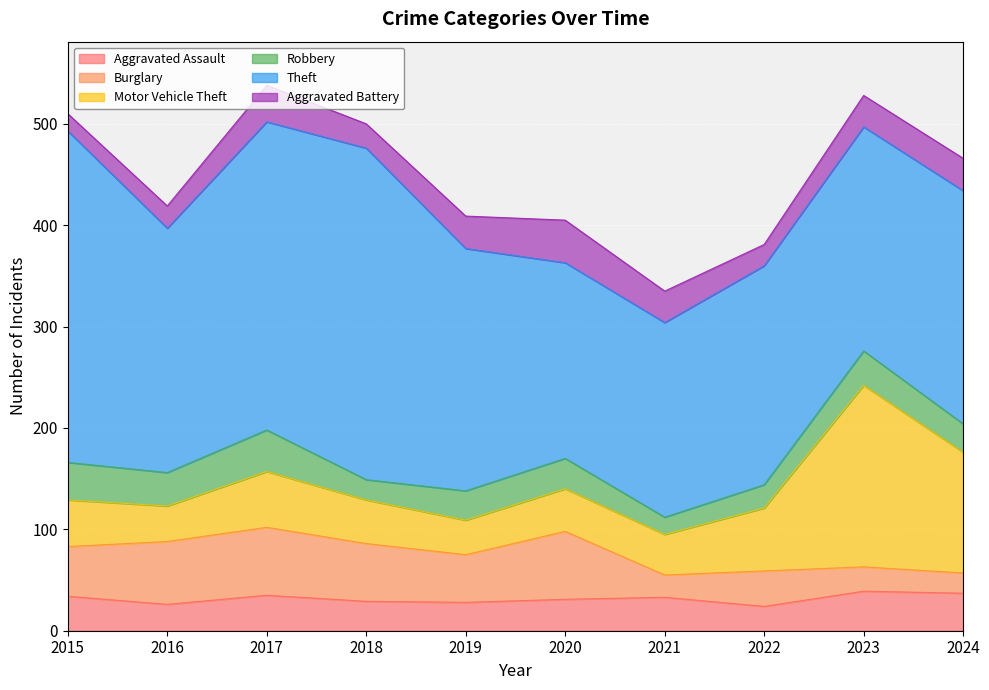

Which label corresponds to the largest value in the chart?

2015